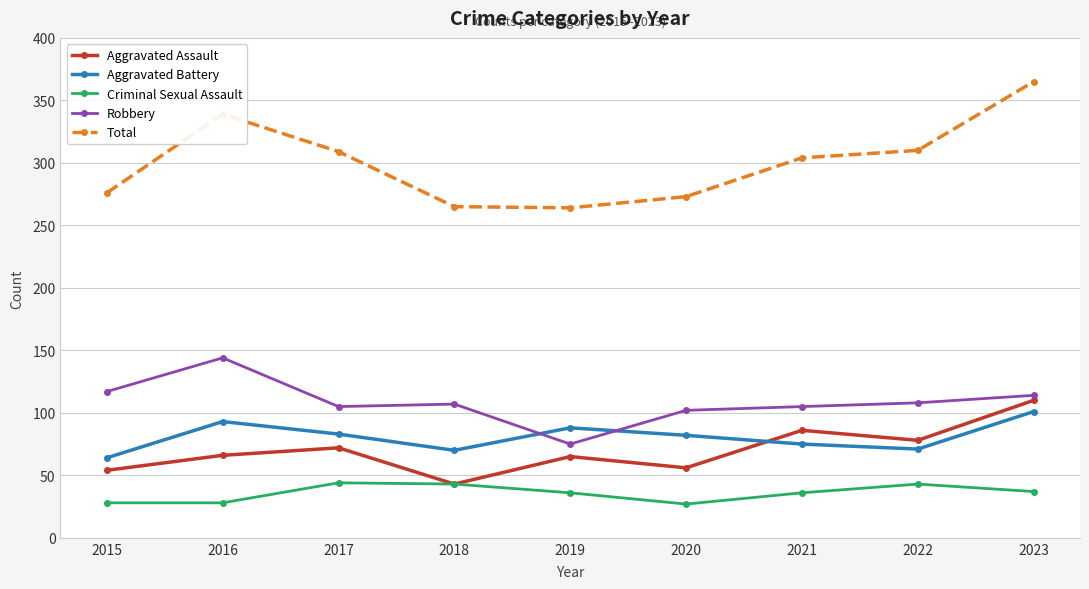

Which series changed the most between 2016 and 2021?

Robbery